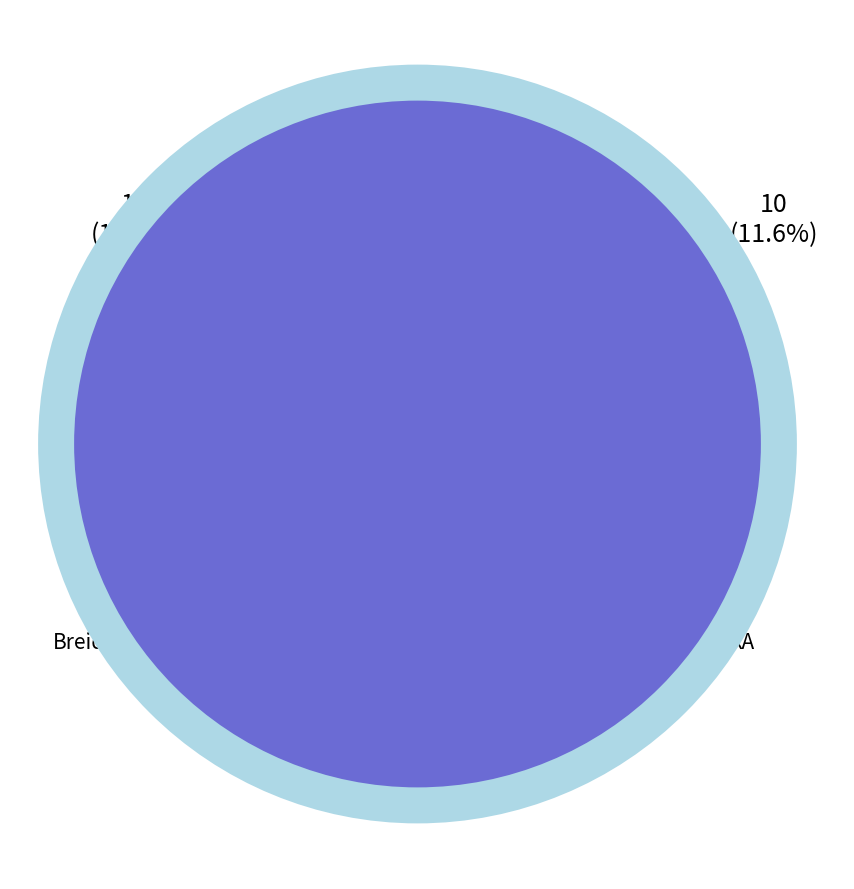

What percentage is the Valur slice, to the nearest percent?

9%